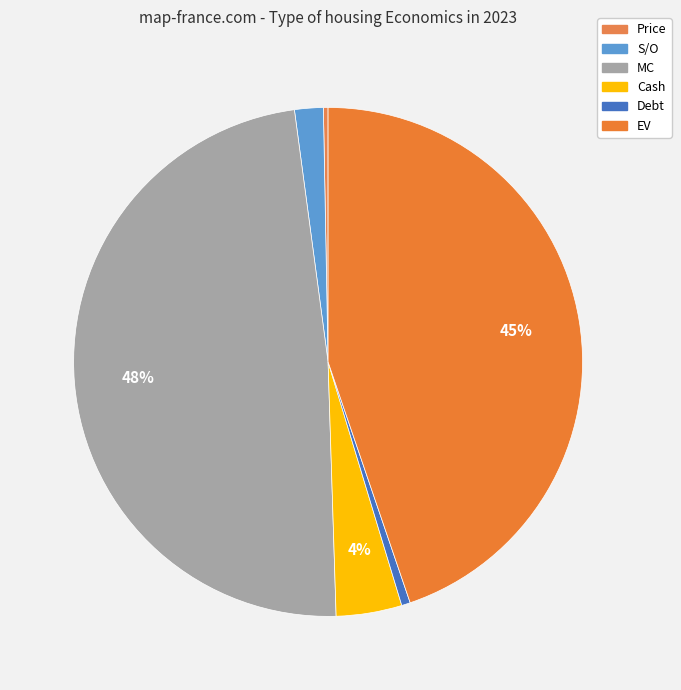

Rank the categories by value from highest to lowest.

MC, EV, Cash, S/O, Debt, Price